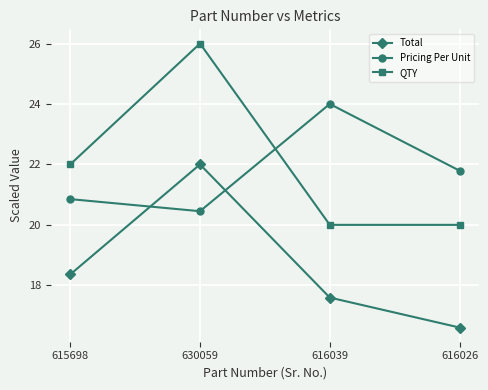

What is the label of the 2nd point from the right?

616039